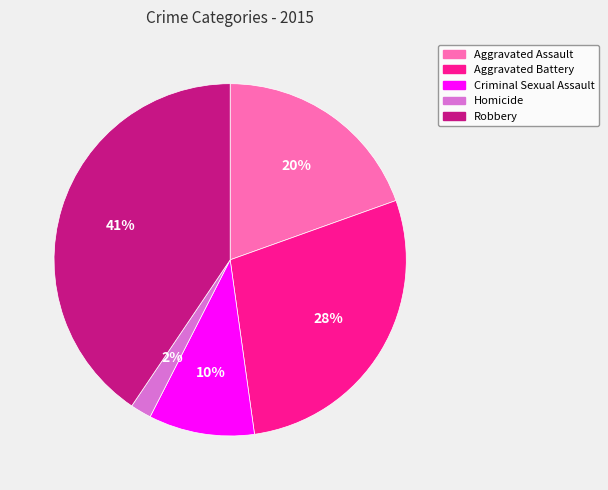

Does Aggravated Assault account for over 50% of the chart?

No